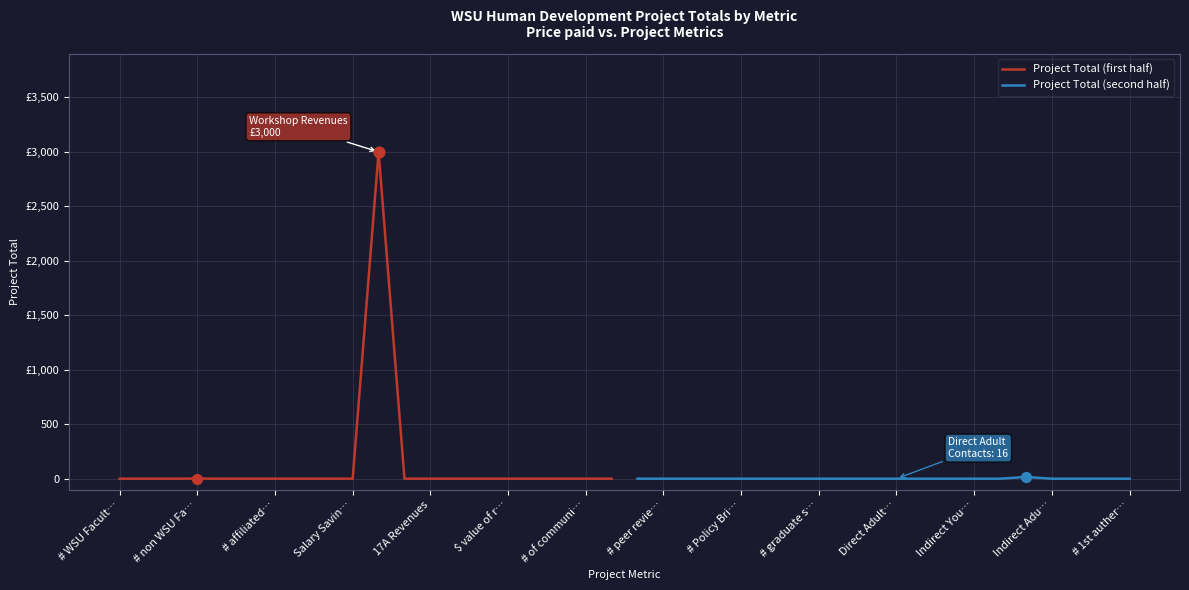

Which series has the largest total across all categories?

Project Total (first half)